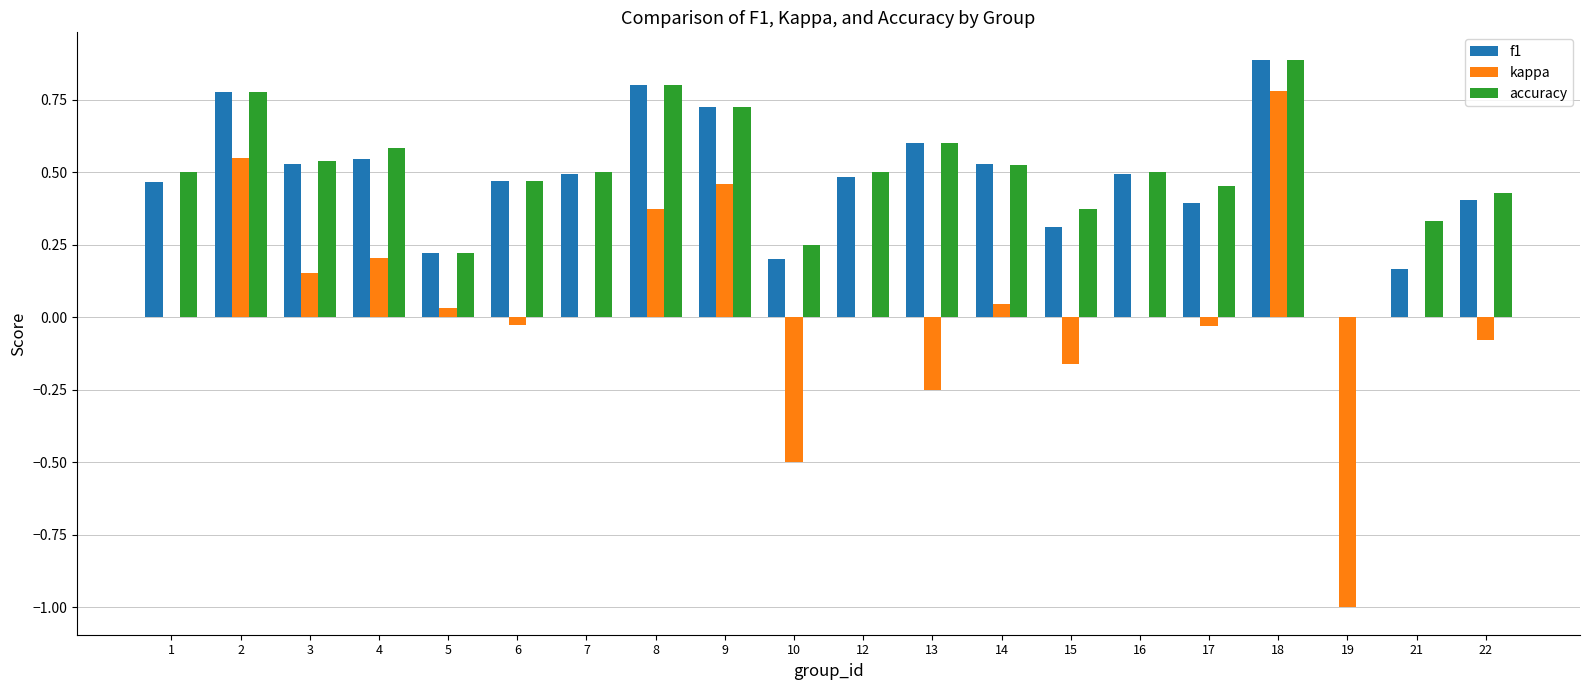

What is the sum of the f1 values at 8 and 18?

1.7